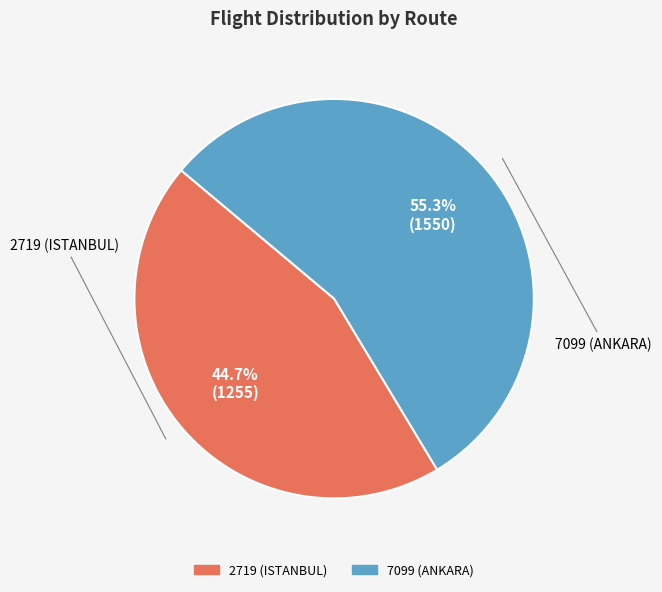

Between 7099 (ANKARA) and 2719 (ISTANBUL), which is larger?

7099 (ANKARA)